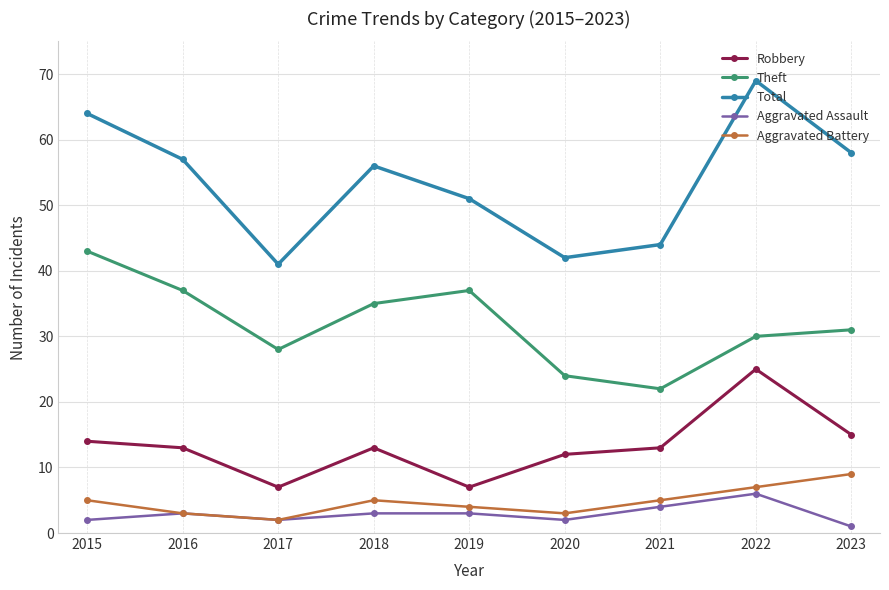

Which category has the lowest value across all series?

2023